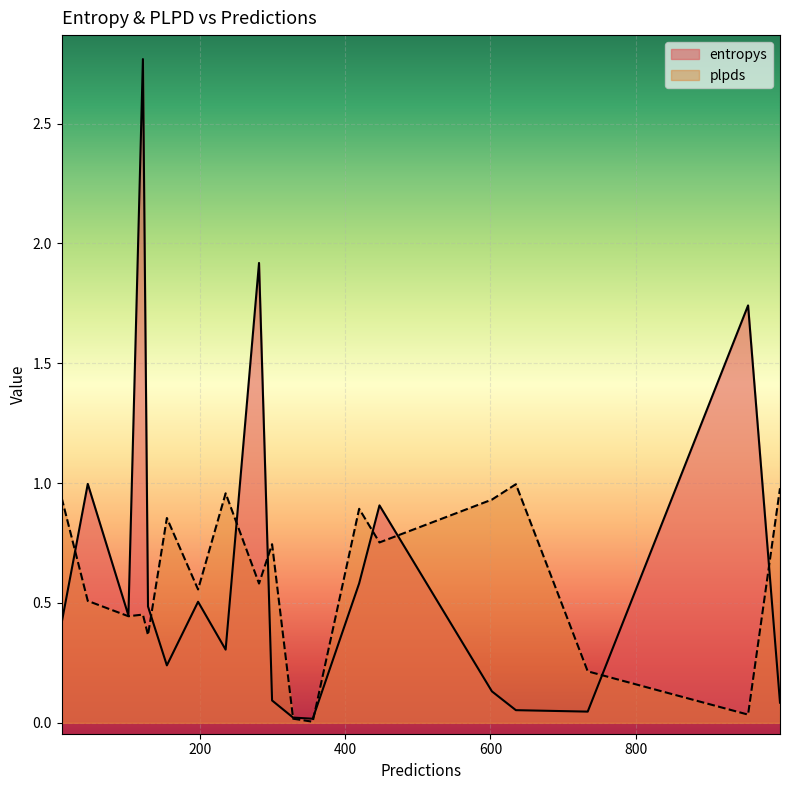

What is the difference between the entropys values at 999 and 197?

0.4